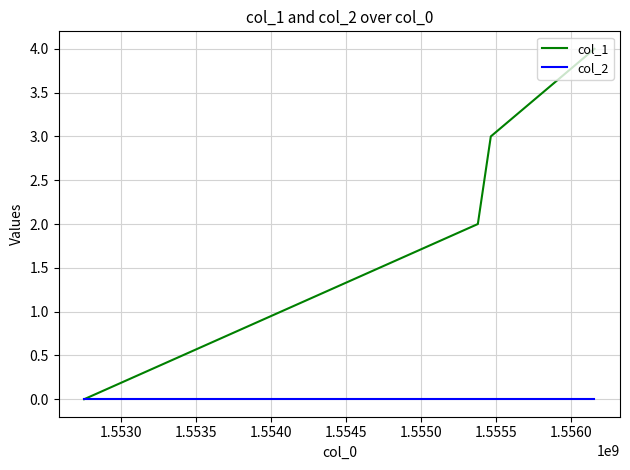

True or false: col_1 has more than 1 interior local peaks.

False